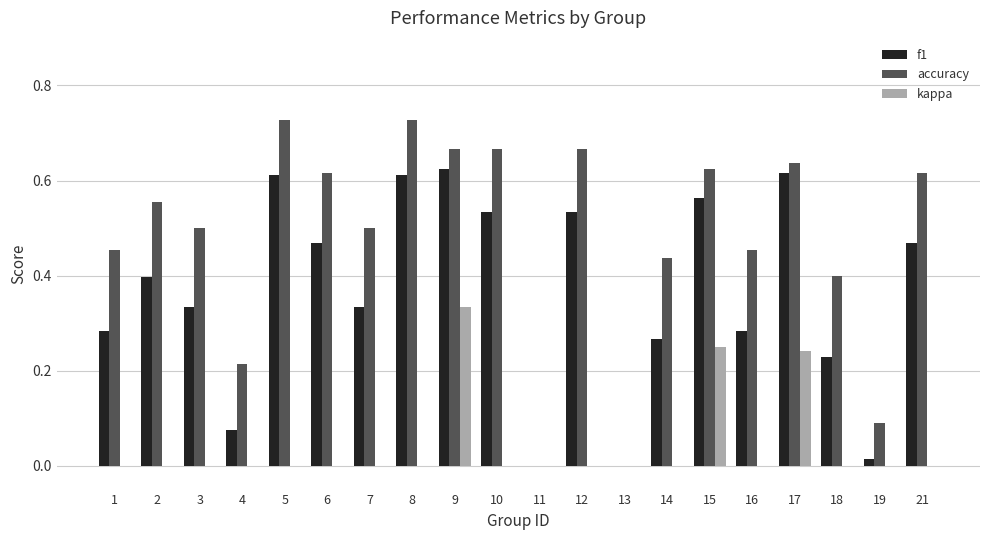

Are the bars grouped side by side (vs. stacked)?

Yes